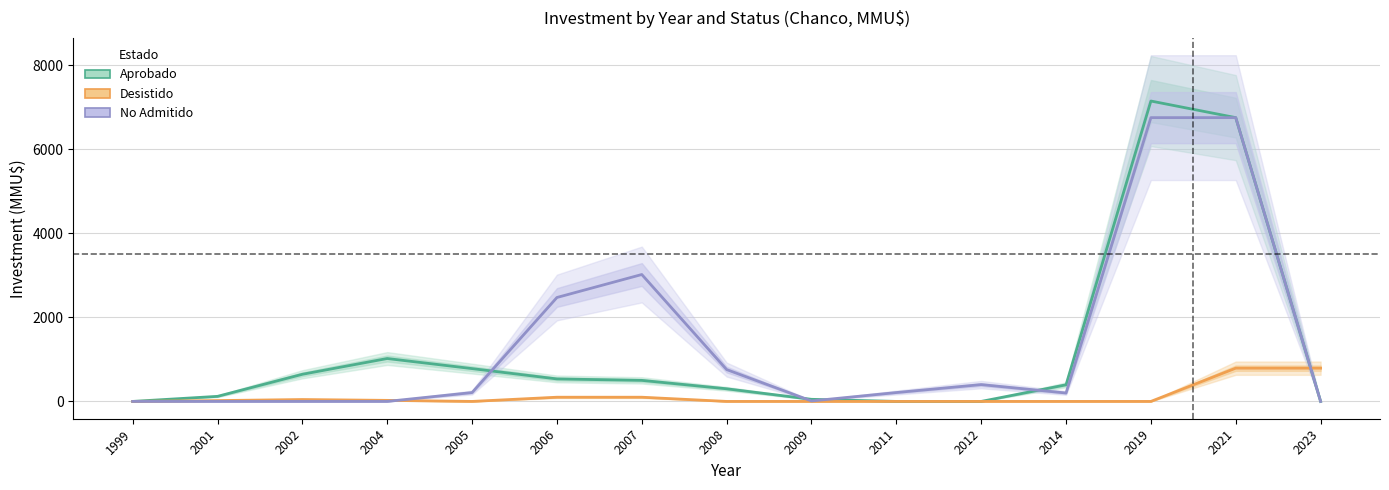

Reading left to right, what are all the values shown in this chart?

Aprobado: 1999=0.0	2001=120.5	2002=645.5	2004=1020.5	2005=780.5	2006=535.0	2007=500.5	2008=300.5	2009=50.0	2011=0.0	2012=0.0	2014=395.0	2019=7145.0	2021=6750.0	2023=0.0
Desistido: 1999=0.0	2001=20.0	2002=45.0	2004=25.0	2005=0.0	2006=100.0	2007=100.0	2008=0.0	2009=0.0	2011=0.0	2012=0.0	2014=0.0	2019=0.0	2021=791.0	2023=791.0
No Admitido: 1999=0.0	2001=0.0	2002=0.0	2004=0.0	2005=211.0	2006=2472.0	2007=3018.5	2008=757.5	2009=11.0	2011=211.0	2012=400.0	2014=200.0	2019=6750.0	2021=6750.0	2023=0.0